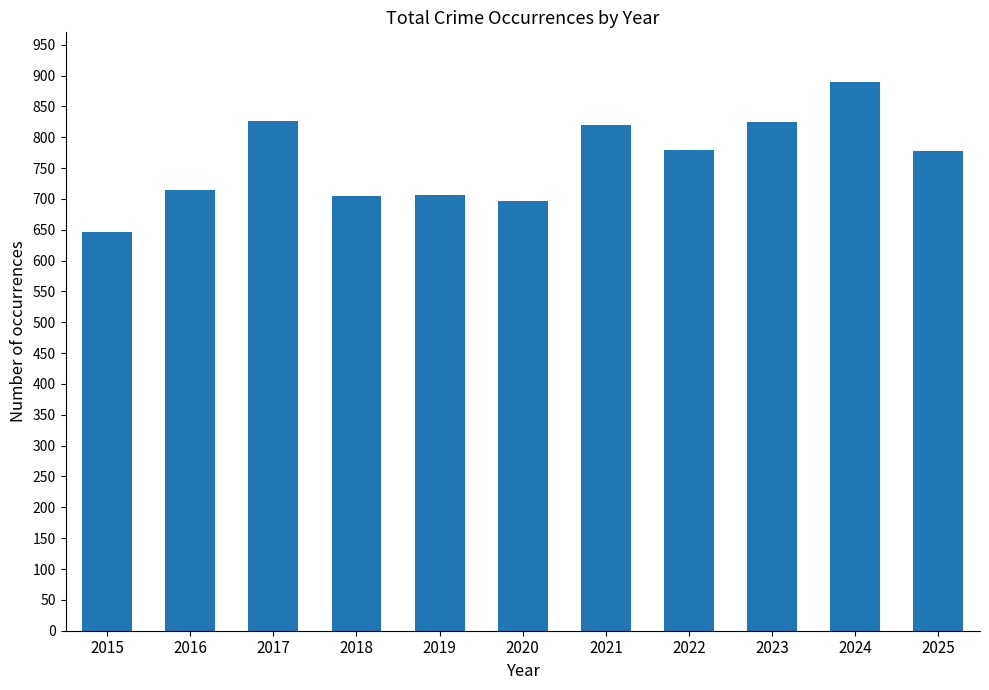

What is the approximate value at 2016, to the nearest 5?

715